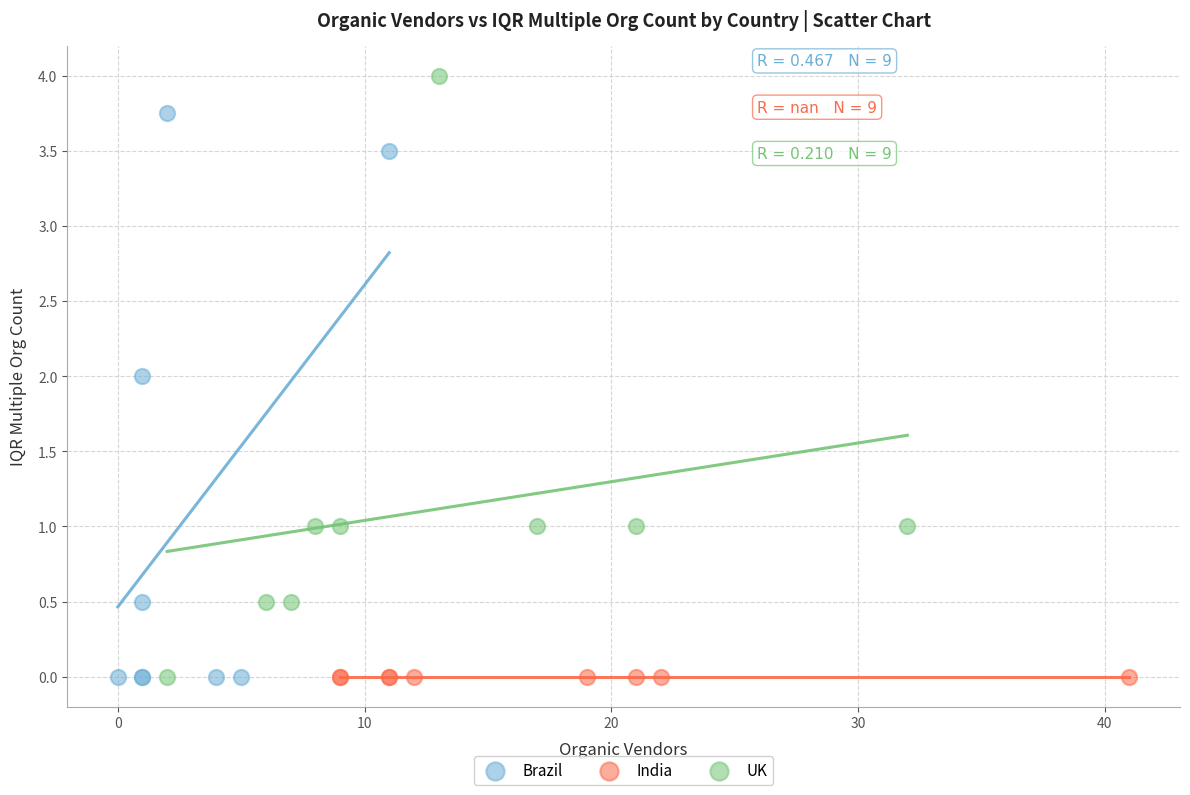

Which series contains the highest Y value?

UK